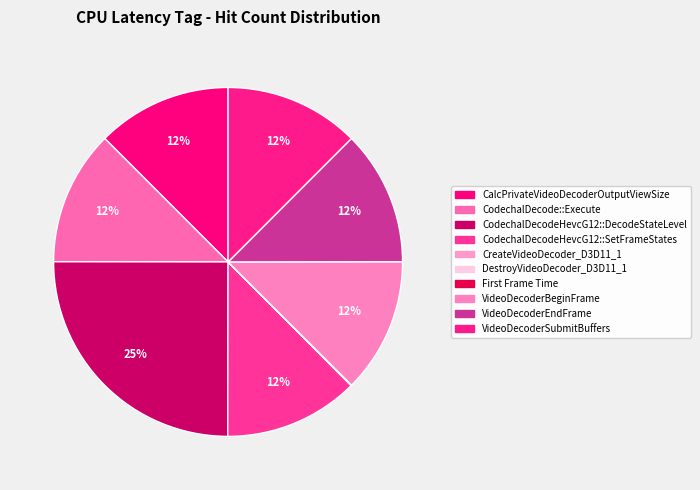

The CodechalDecodeHevcG12::DecodeStateLevel slice represents 25% of the pie. True or false?

True